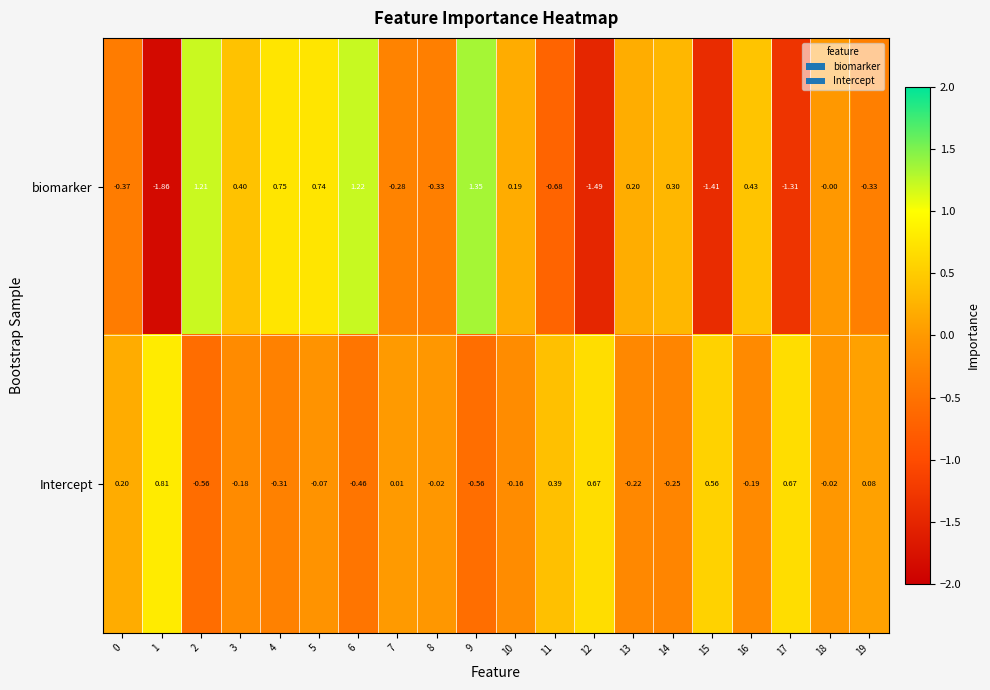

Is the value of Intercept at 17 greater than the value of biomarker at 0?

Yes